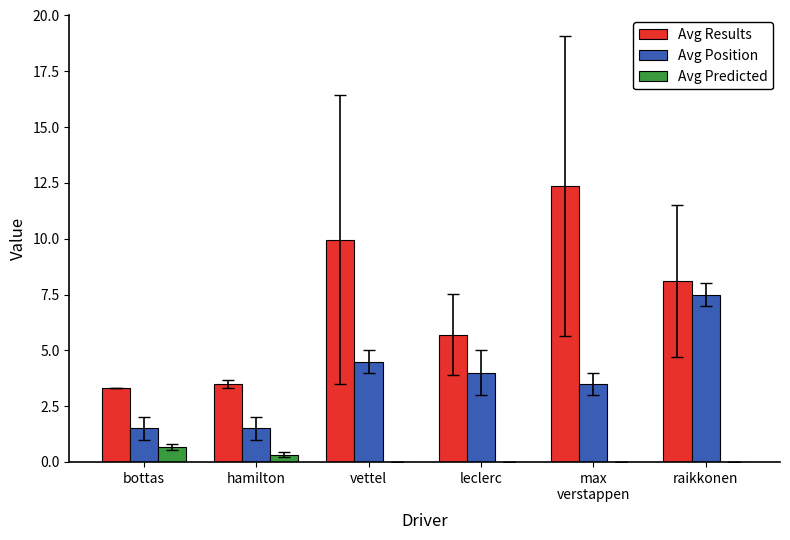

What is the approximate value of Avg Results at leclerc?

5.7